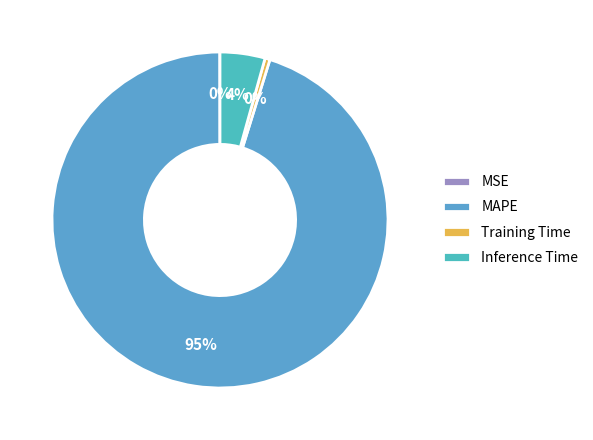

How many segments does this pie chart have?

4